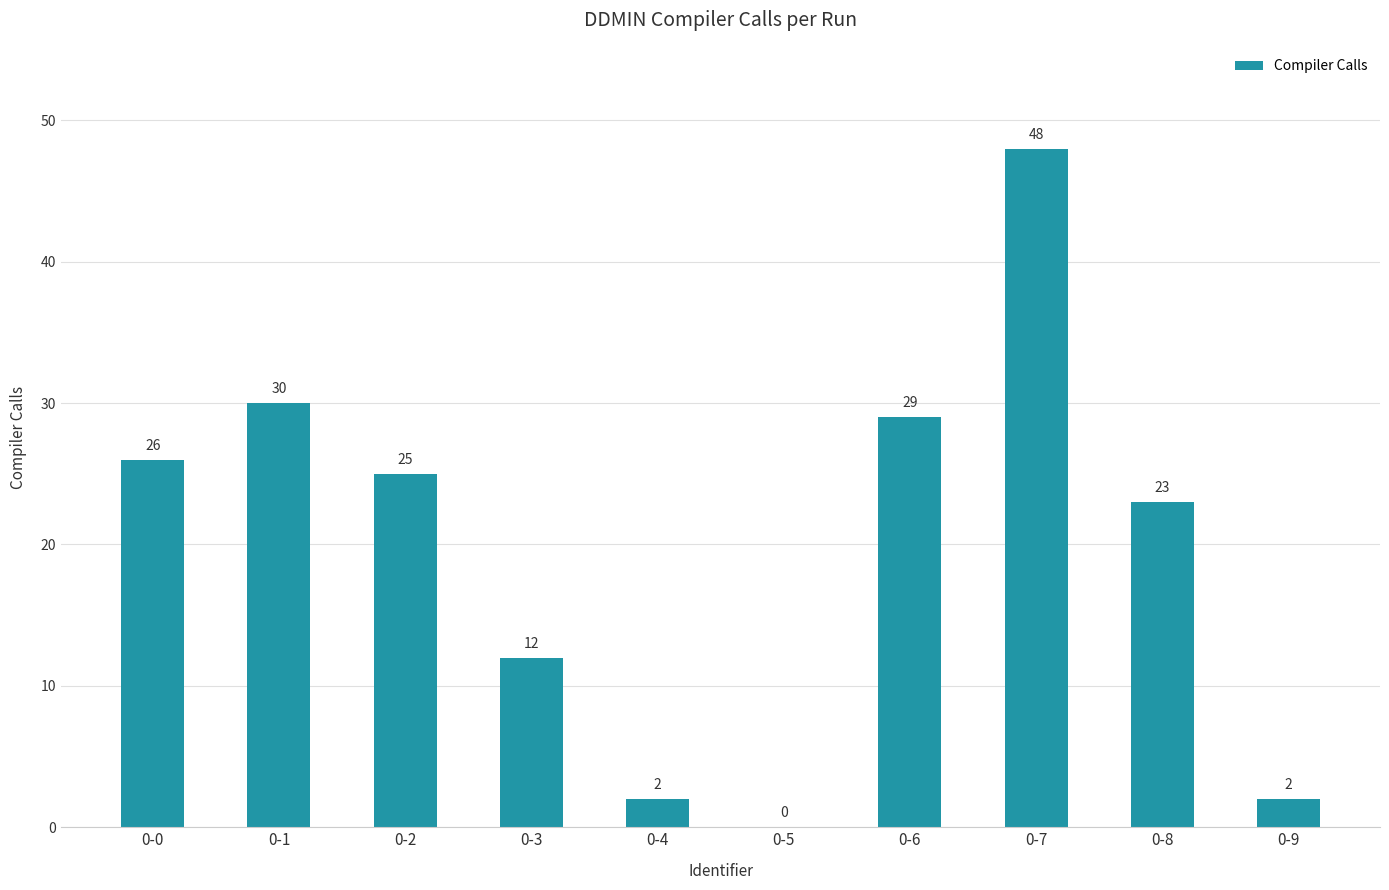

What is the sum of the values at 0-5 and 0-7?

48